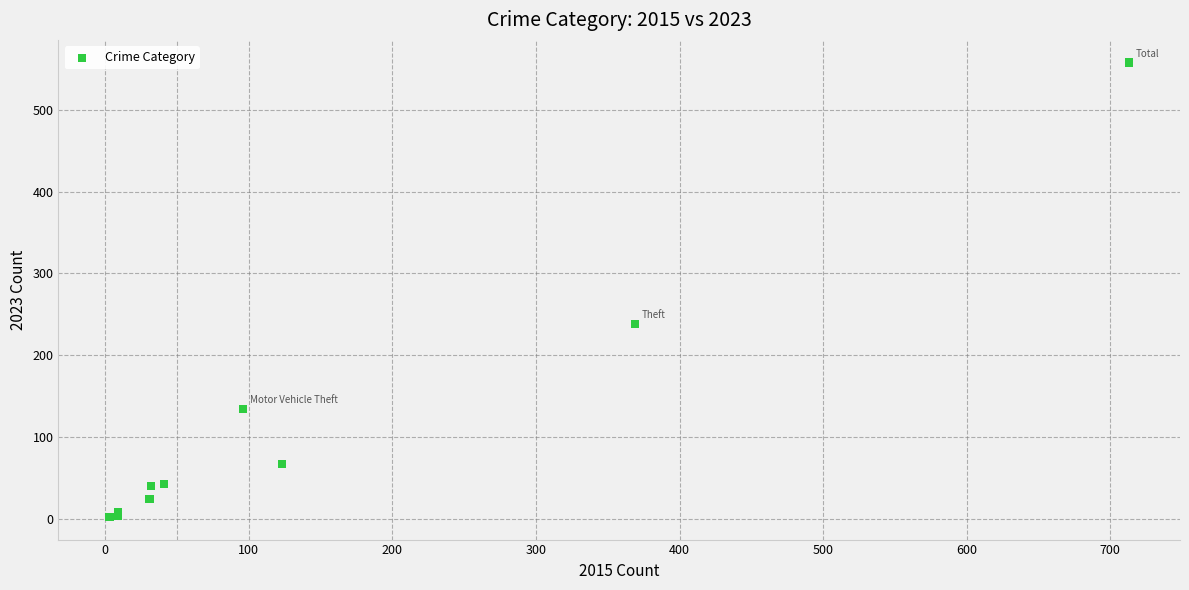

What Y value in the scatter plot is closest to 280?

238